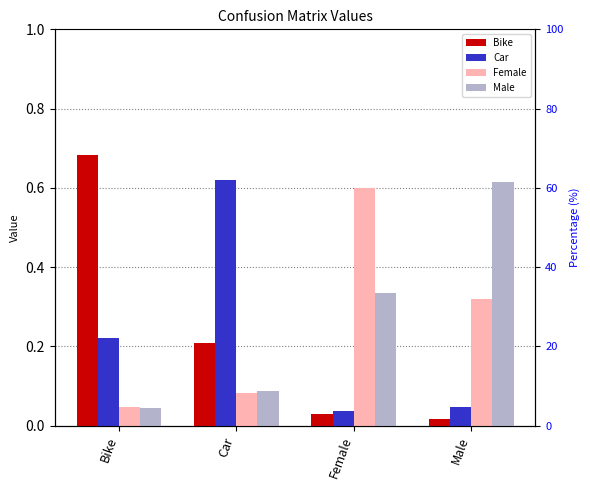

Which series has the widest spread of values?

Bike